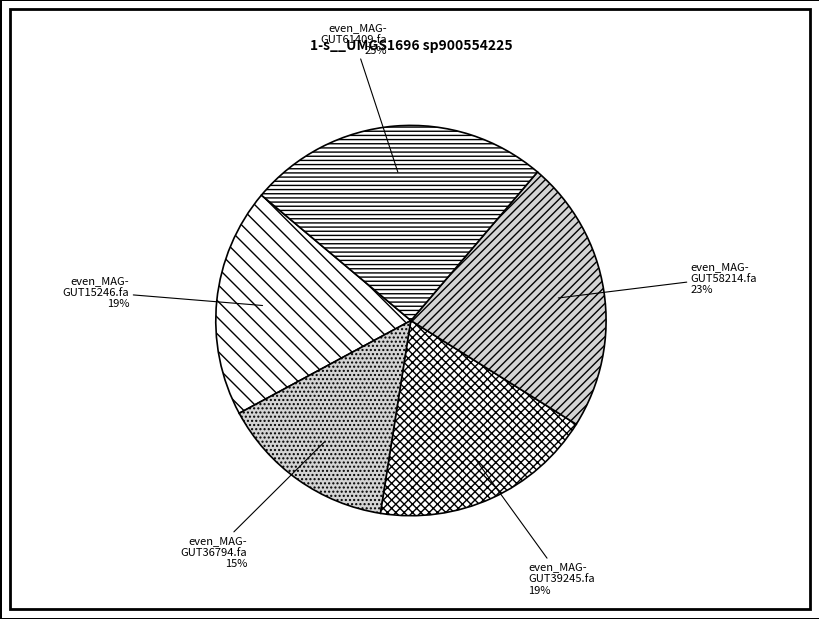

The even_MAG- GUT58214.fa slice represents 23% of the pie. True or false?

True